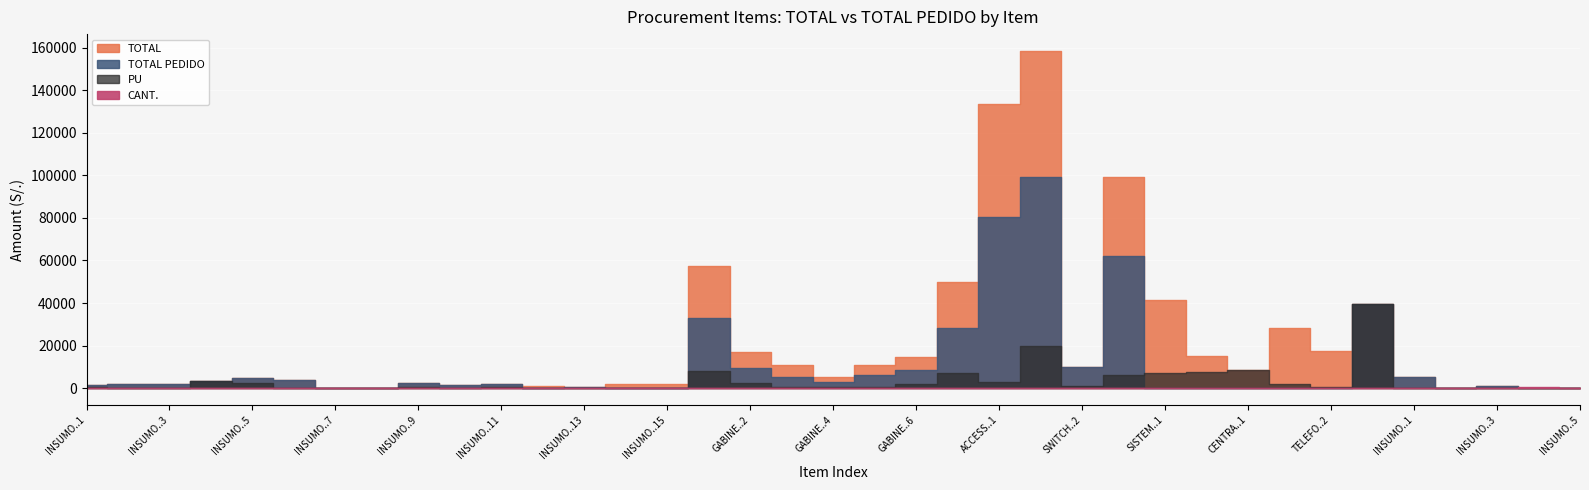

Where is the first local maximum for PU?

4